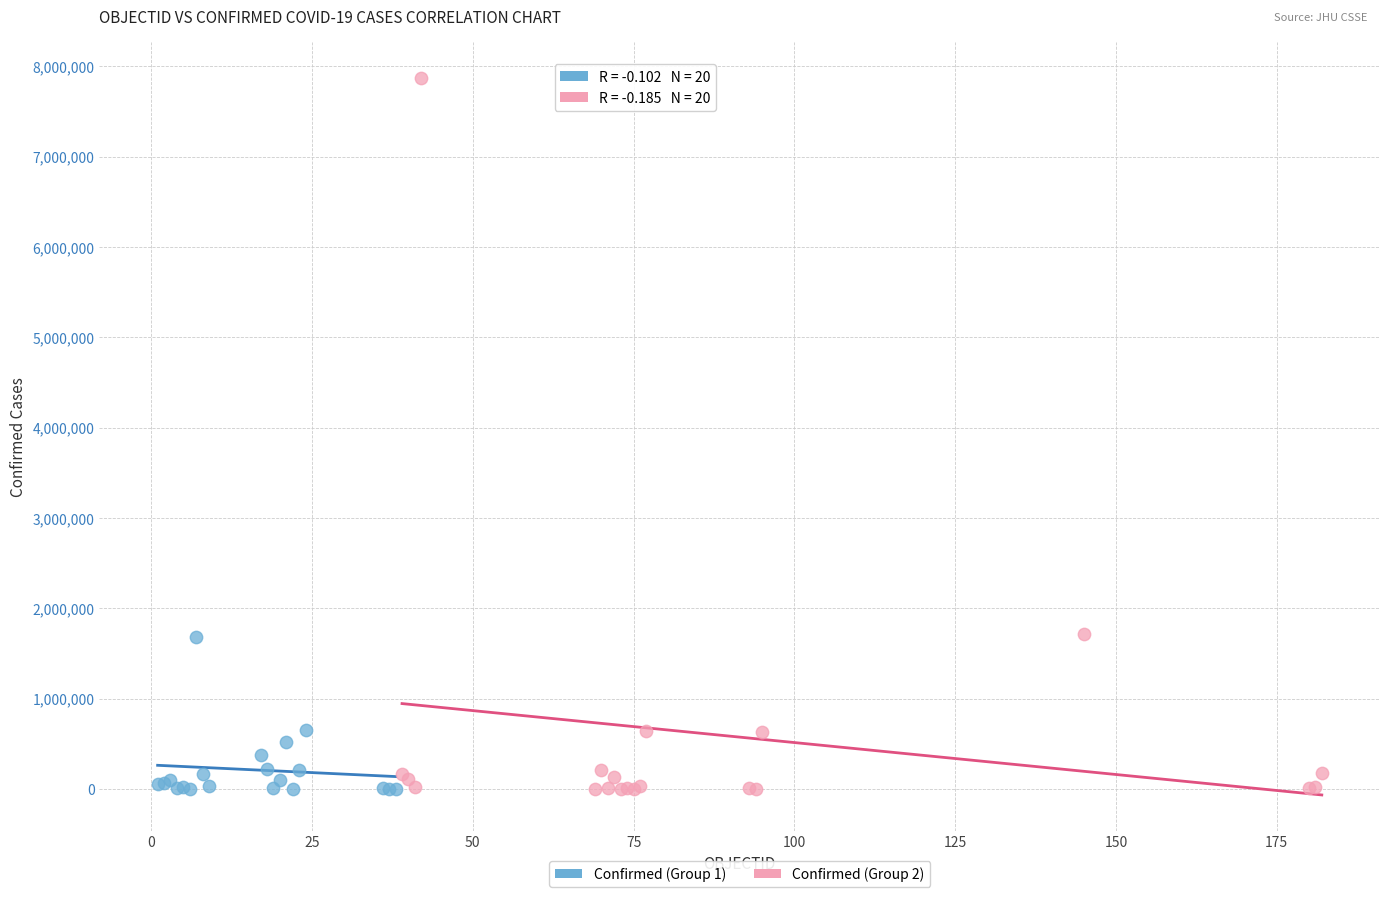

Which series has the largest Y range (max minus min)?

Confirmed (Group 2)